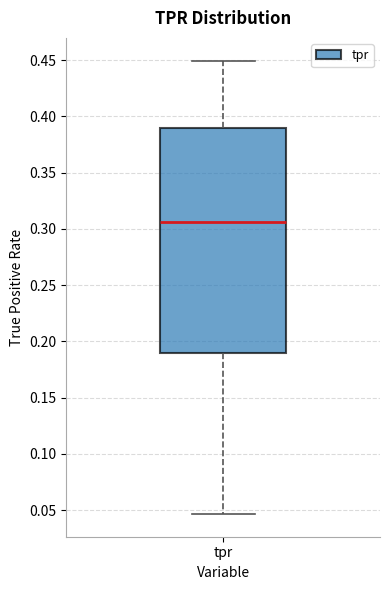

Read this box plot against the y-axis: the position of the median line, the range covered by the box, and the ends of both whiskers. The values are not printed on the chart, so give them approximately, as read against the axis.

median 0.305, box 0.190 to 0.390, whiskers 0.045 to 0.450